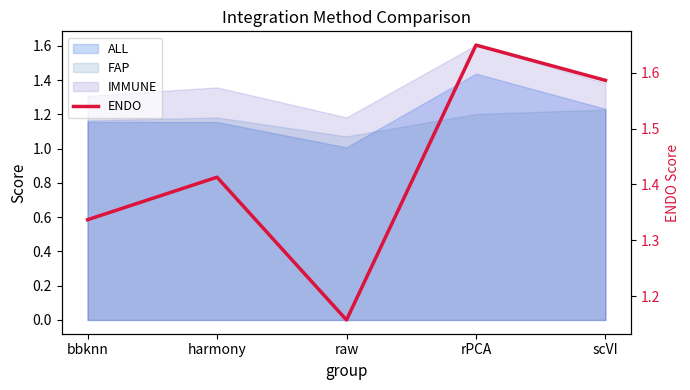

What position from the left is bbknn?

1